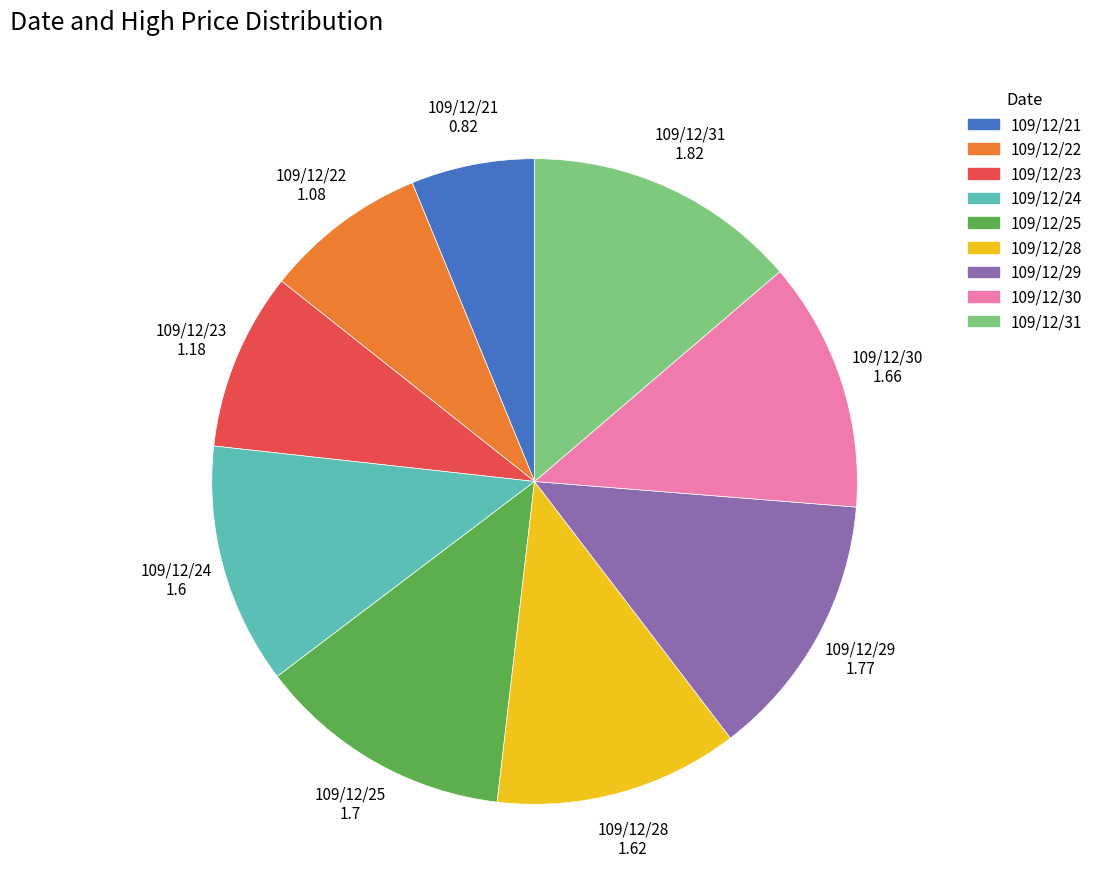

Is the sum of 109/12/25 and 109/12/29 greater than half?

No